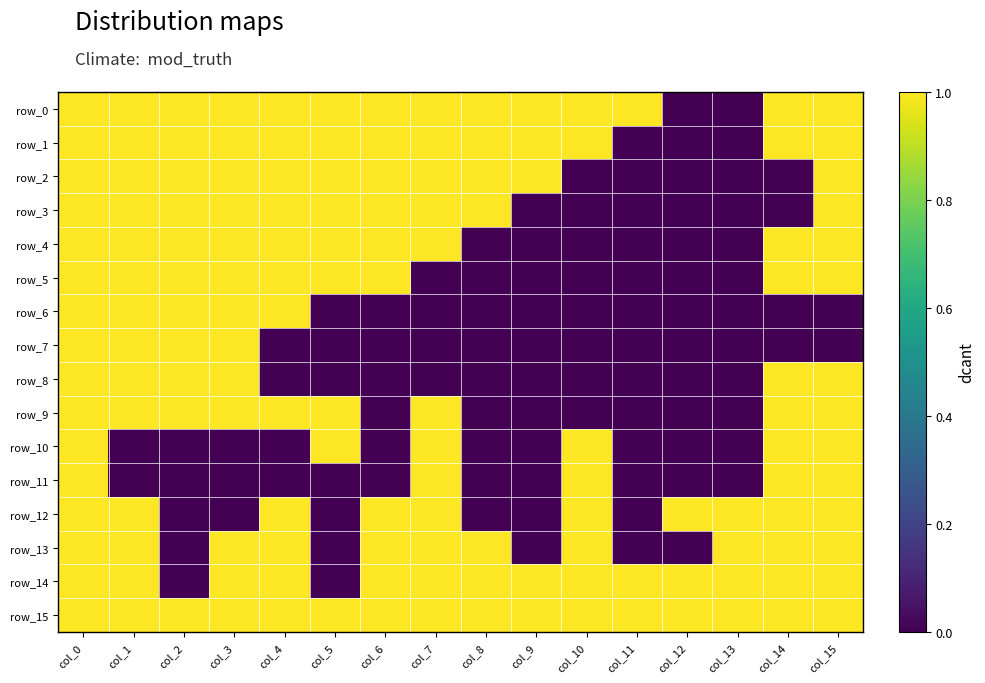

Is it true that row_13 equals 1 at col_10?

True